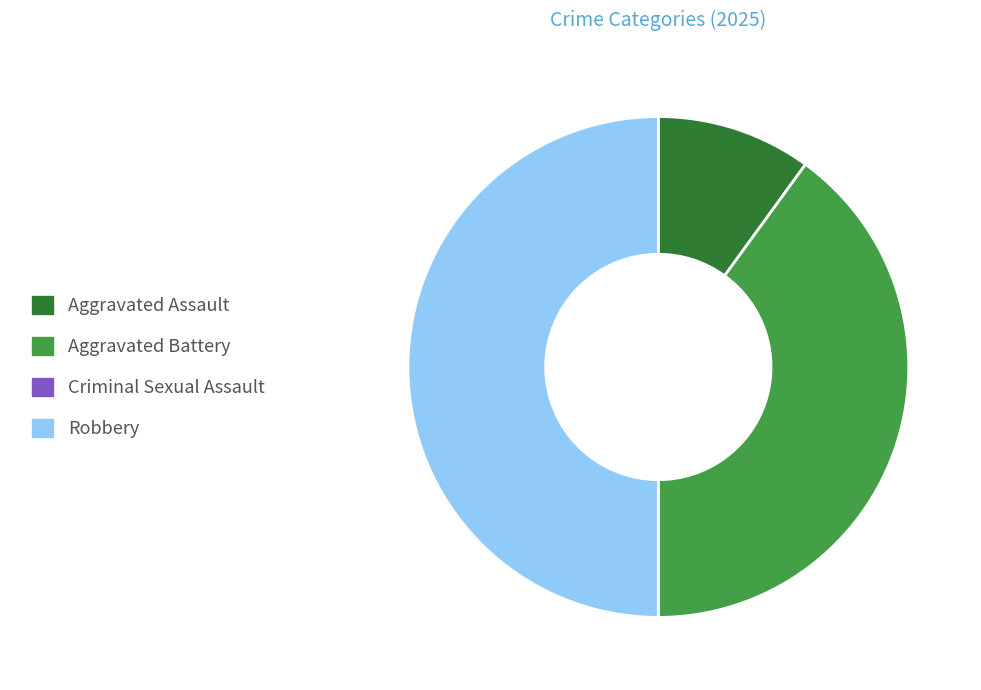

Count the number of slices in the pie.

3